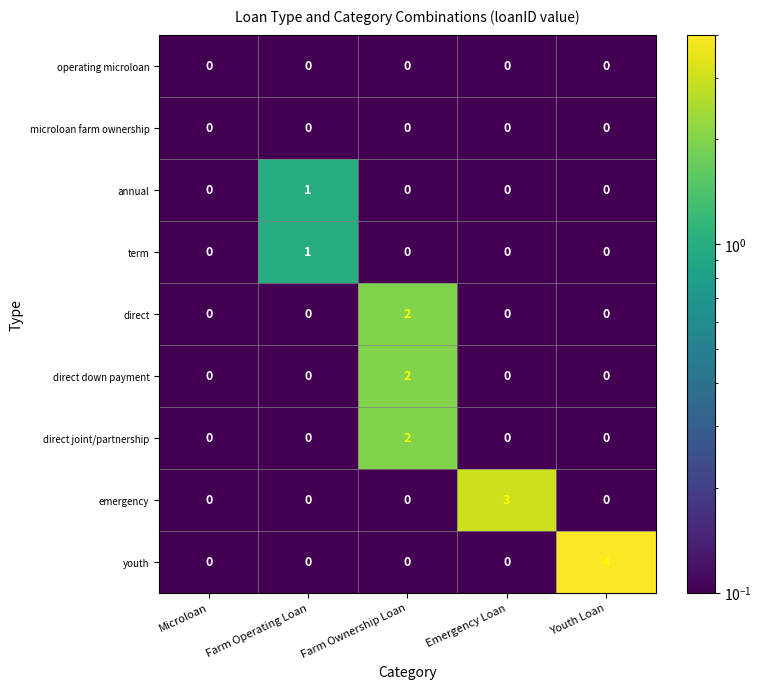

Which series has the widest spread of values?

youth